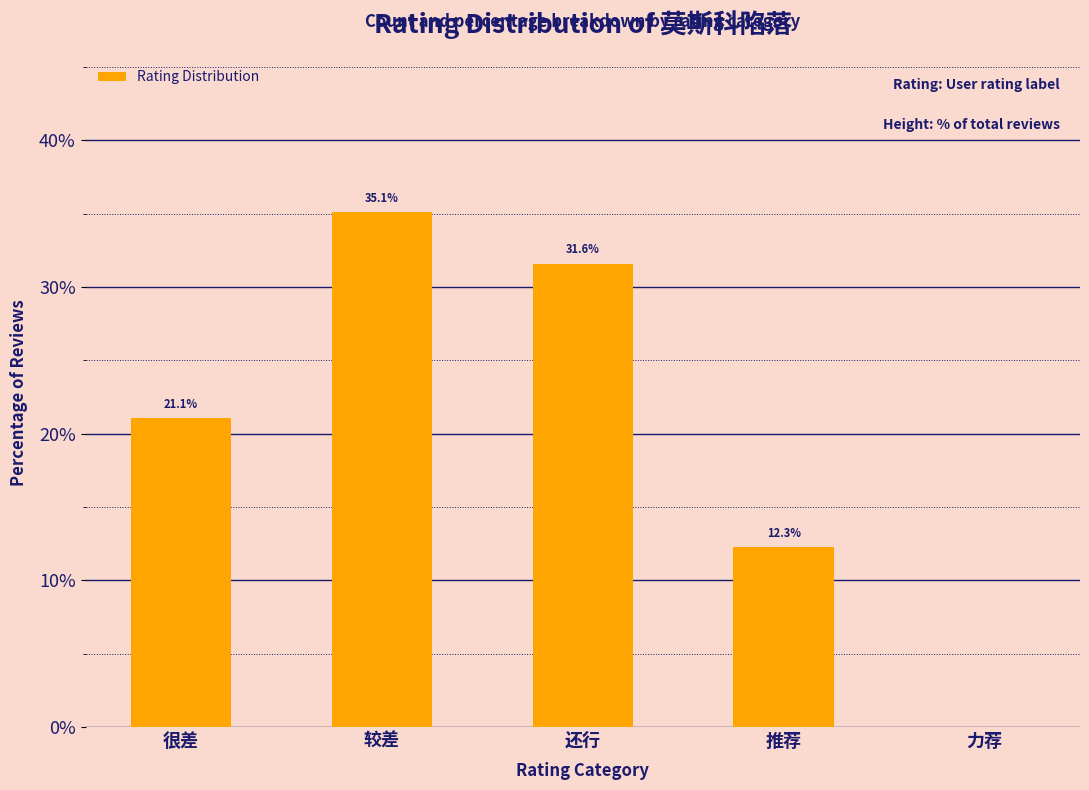

Are the bars horizontal?

No